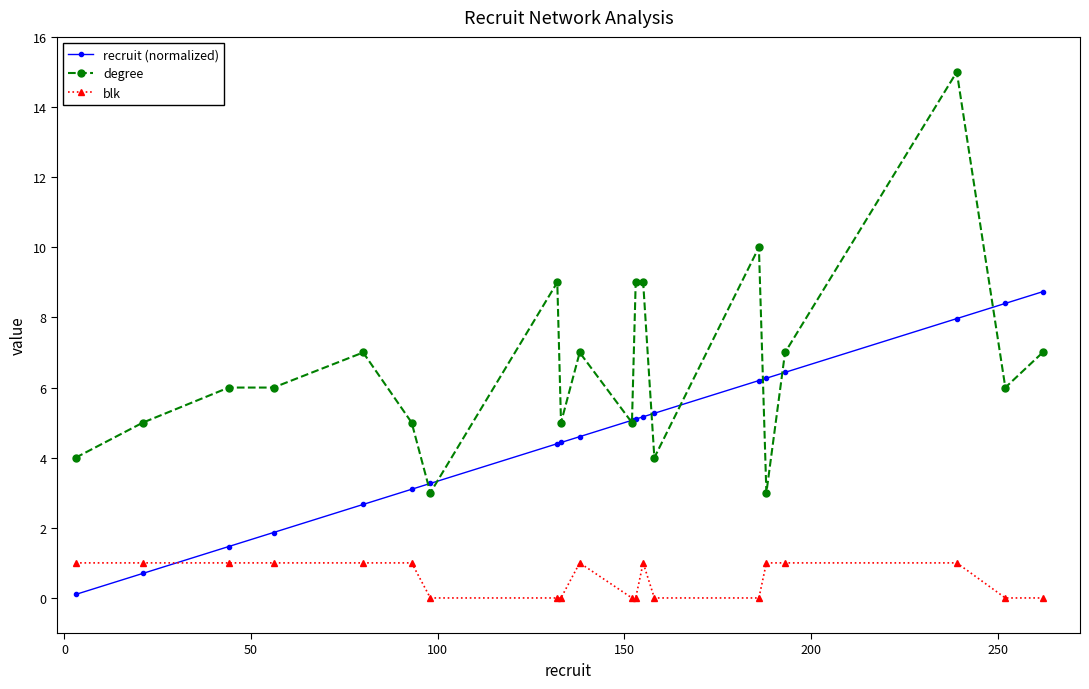

True or false: degree and blk intersect in this chart.

False